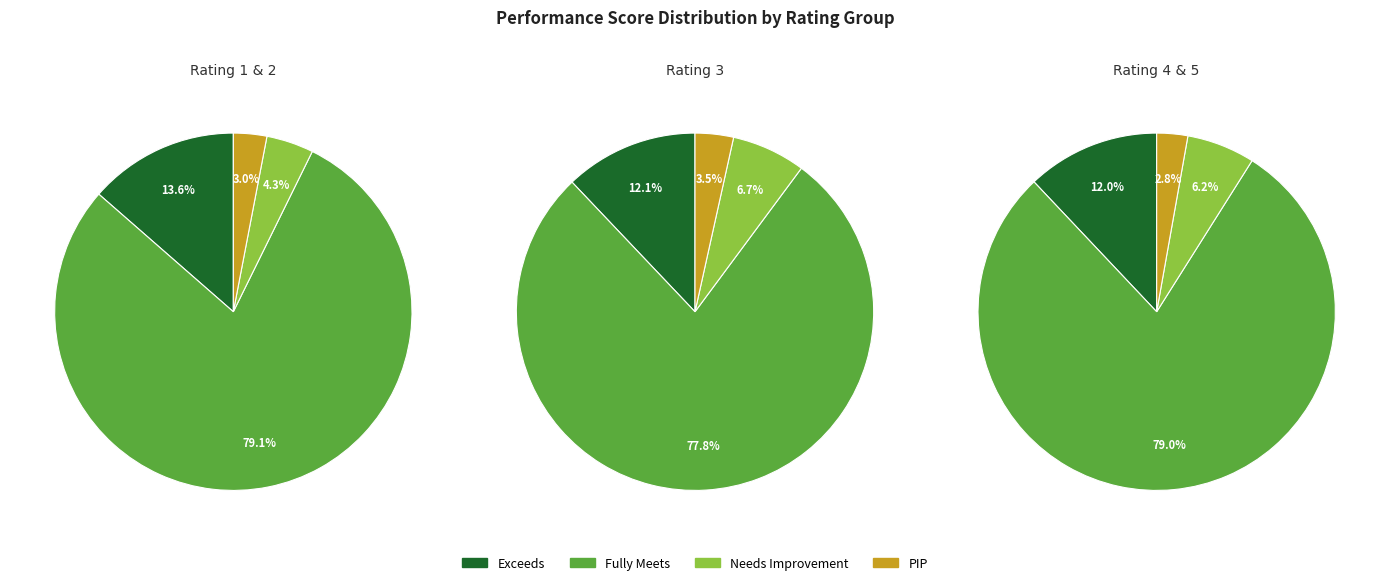

Does Needs Improvement account for over 50% of the chart?

No